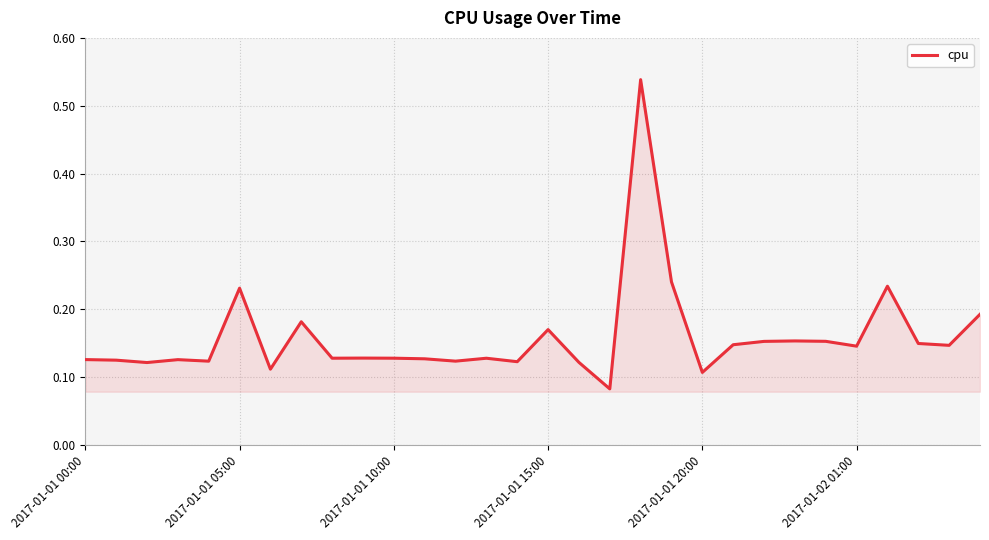

What is the difference between the second highest and minimum values?

0.2